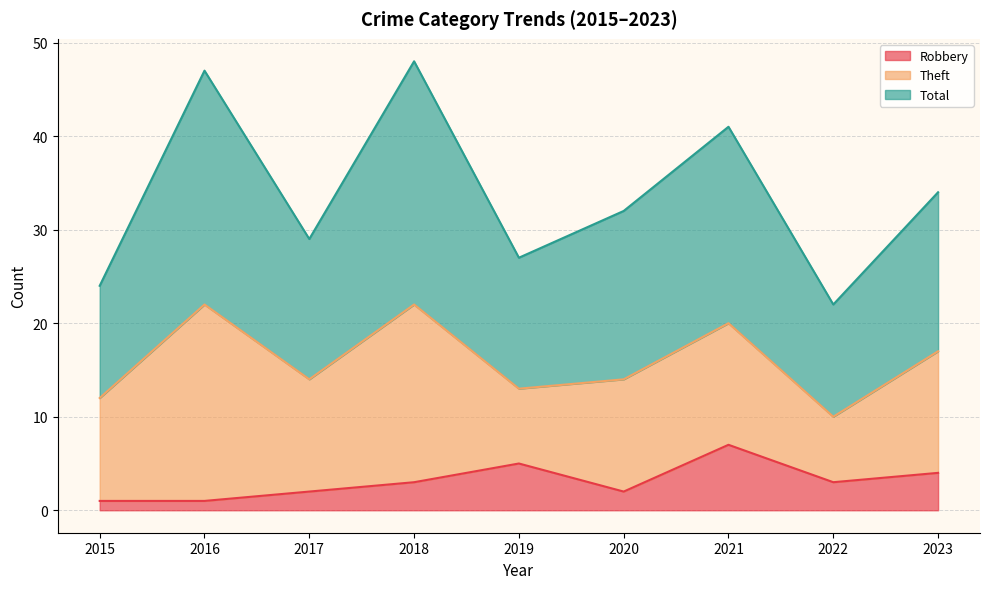

Which has a higher value, 2016 or 2015?

2016